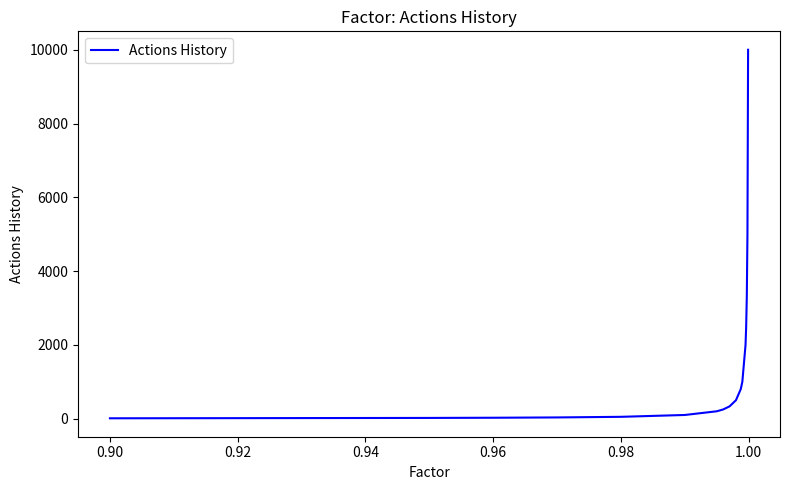

What is the difference between the maximum and minimum values?

9990.0